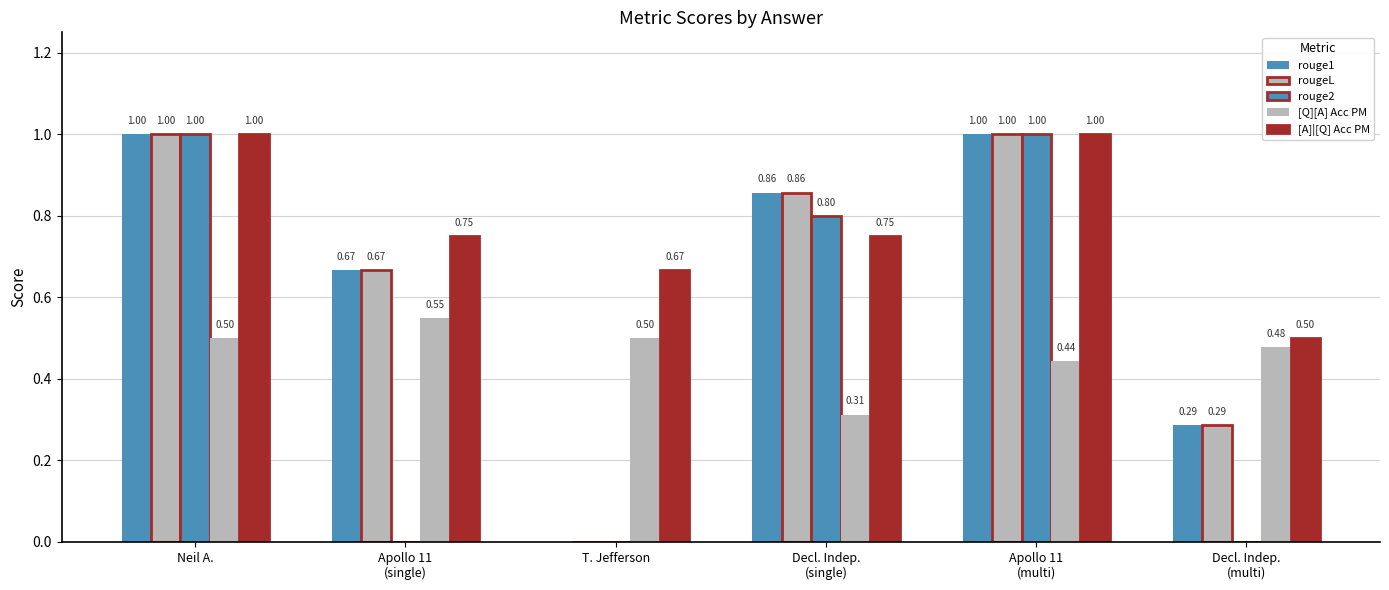

The rouge2 series shows 0.3 at Apollo 11
(single). True or false?

False